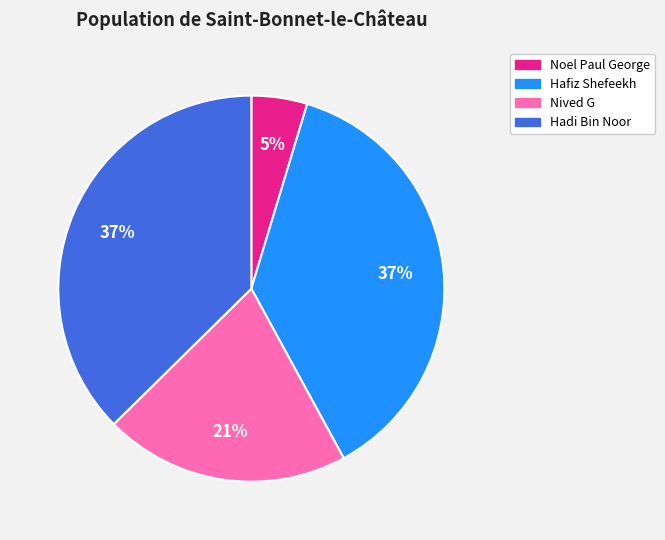

To the nearest percent, what is the average slice percentage?

25%